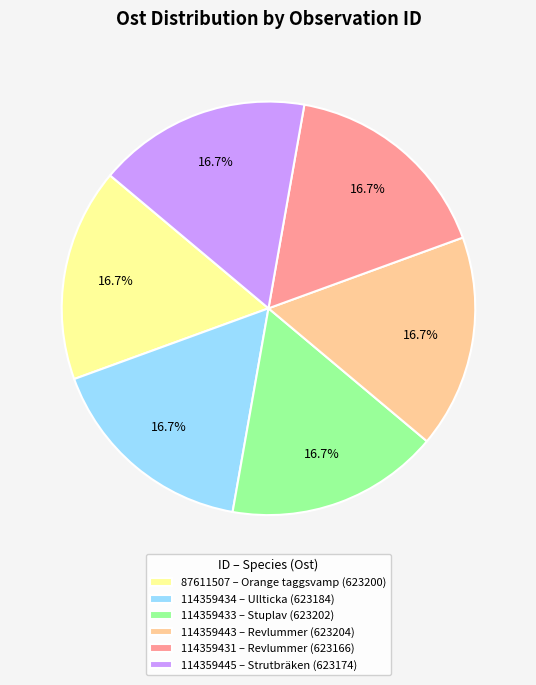

True or false: 114359433 accounts for 26% of the total.

False